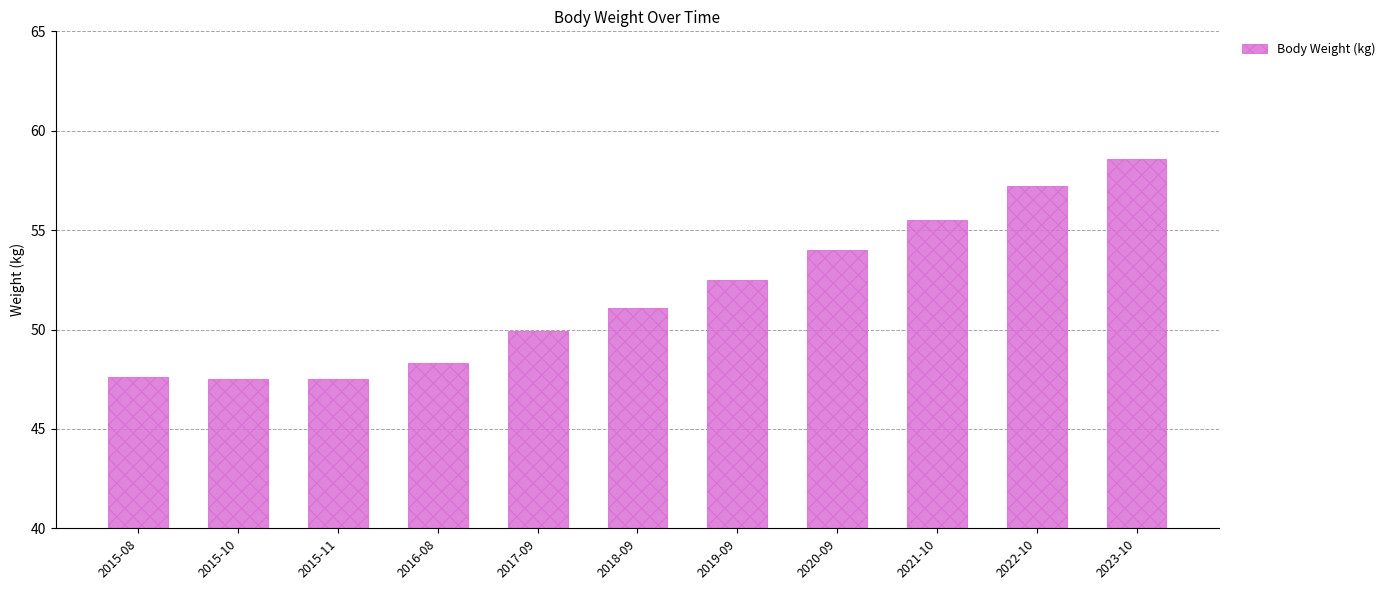

Reading left to right, transcribe all the data shown in this chart.

2015-08=47.6	2015-10=47.5	2015-11=47.5	2016-08=48.3	2017-09=49.9	2018-09=51.1	2019-09=52.5	2020-09=54.0	2021-10=55.5	2022-10=57.2	2023-10=58.6